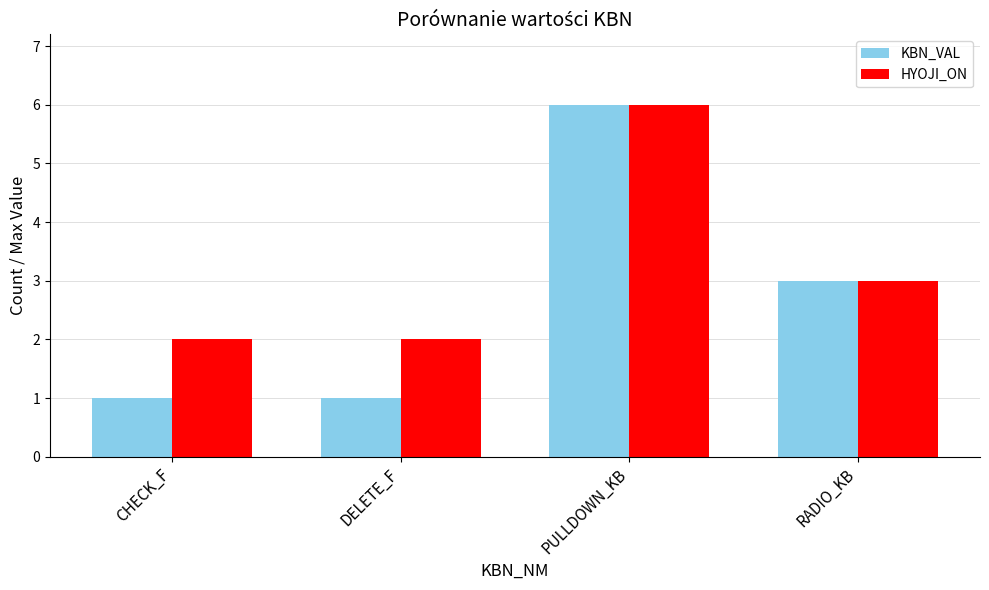

What is the smallest value displayed?

1